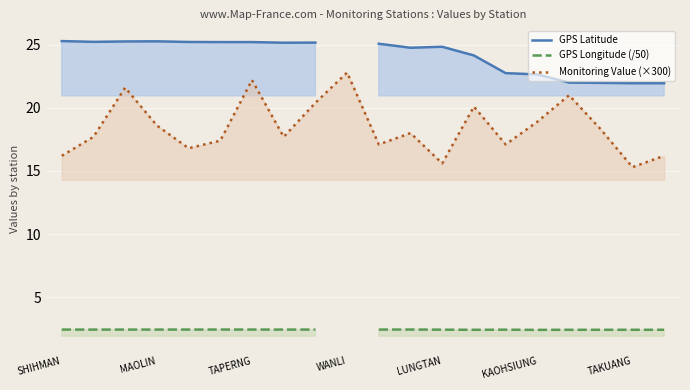

True or false: GPS Longitude (/50) and GPS Latitude intersect in this chart.

False